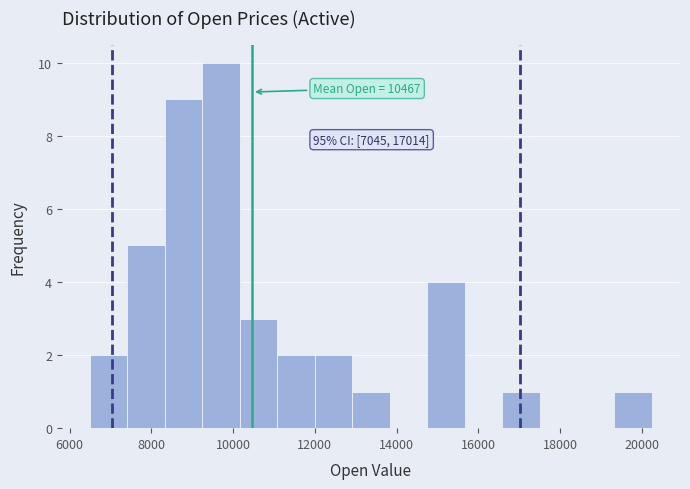

Over which range of the x-axis is the bar tallest?

9200 to 10200